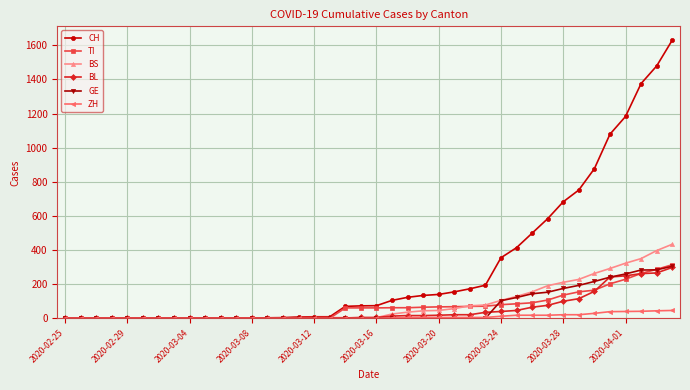

Which series has the largest range (max minus min)?

CH